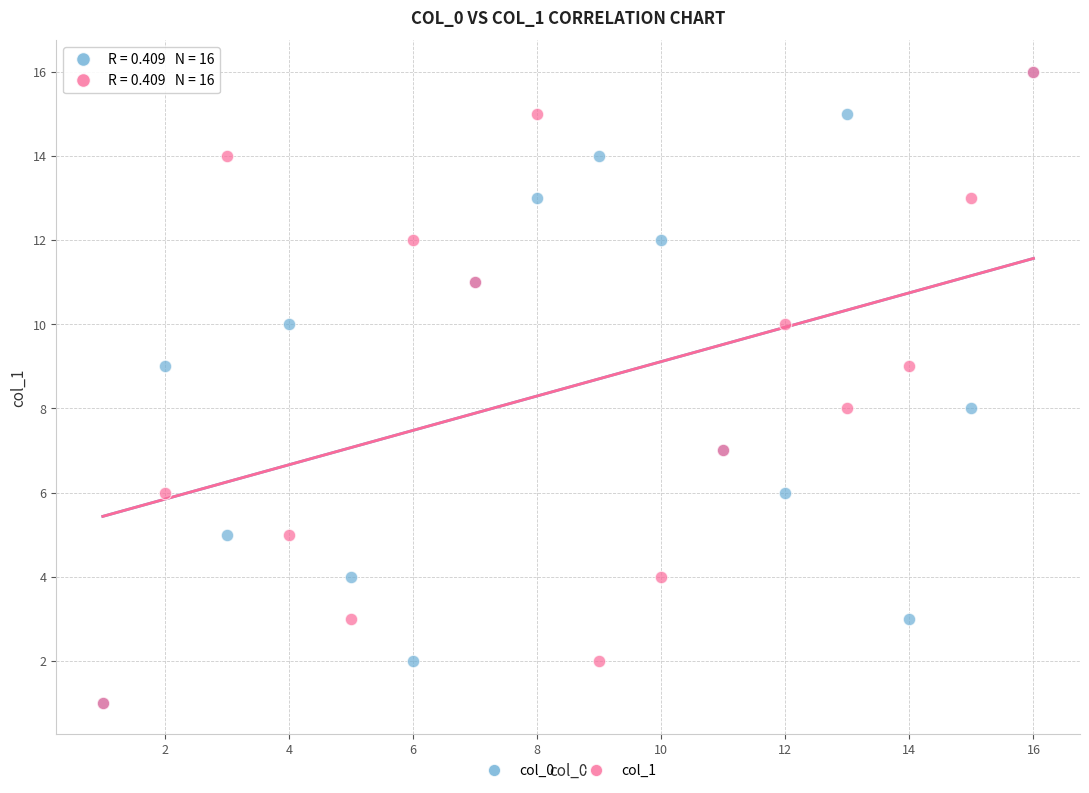

What are all the series names shown in the legend?

col_0, col_1